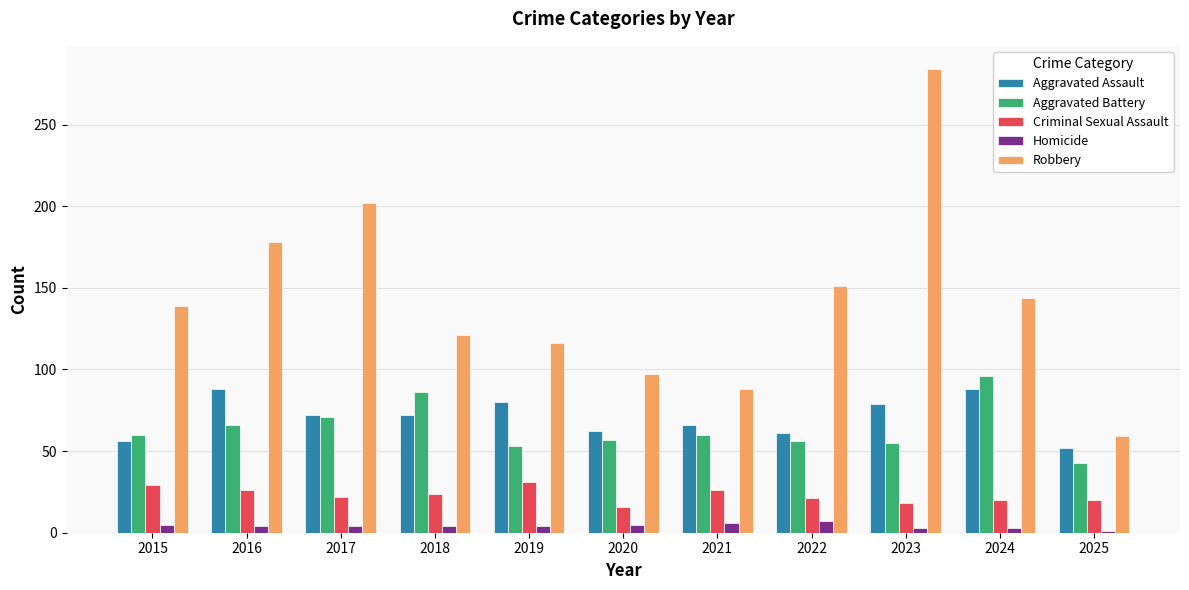

How many distinct data groups are displayed?

5